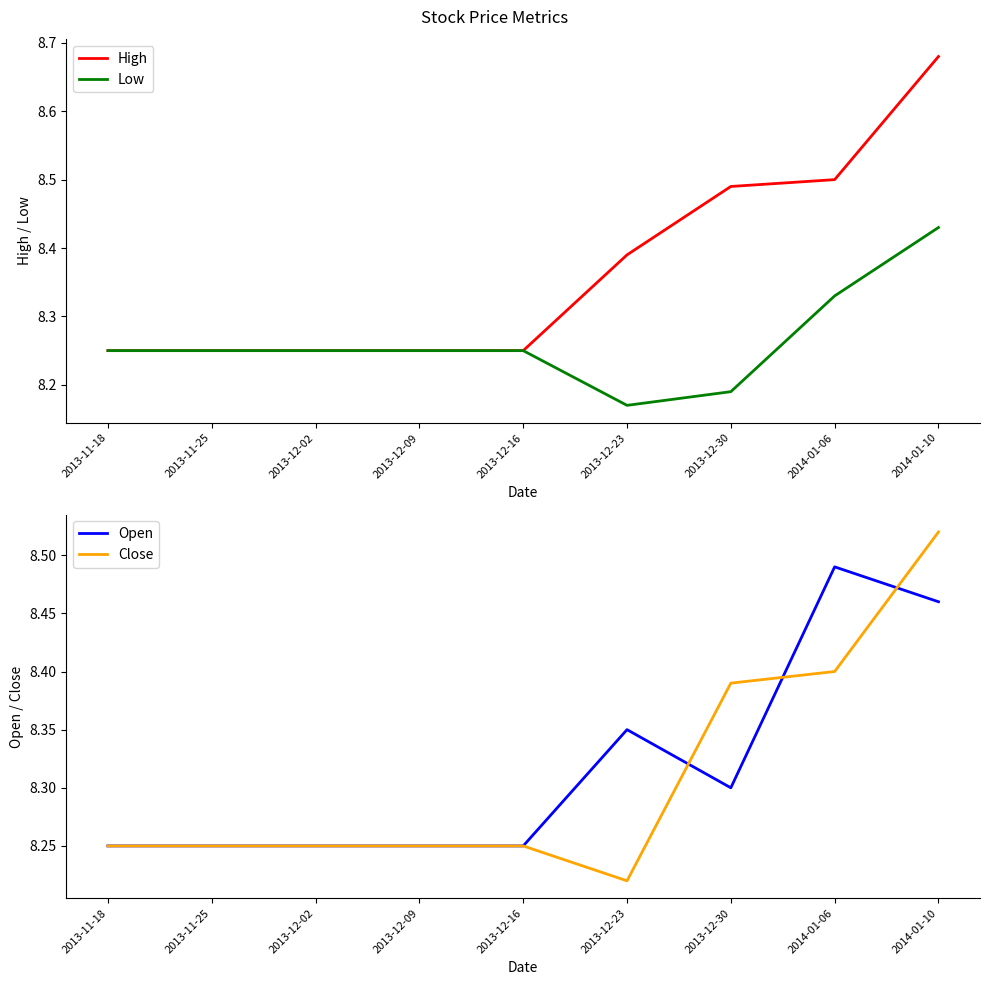

True or false: Low and High intersect in this chart.

False